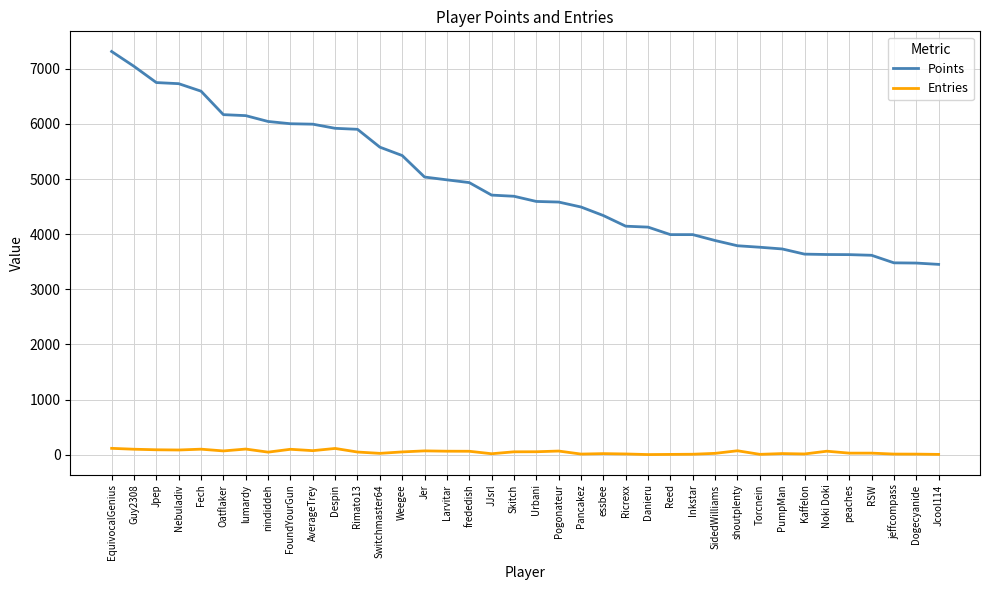

Which series has the largest range (max minus min)?

Points